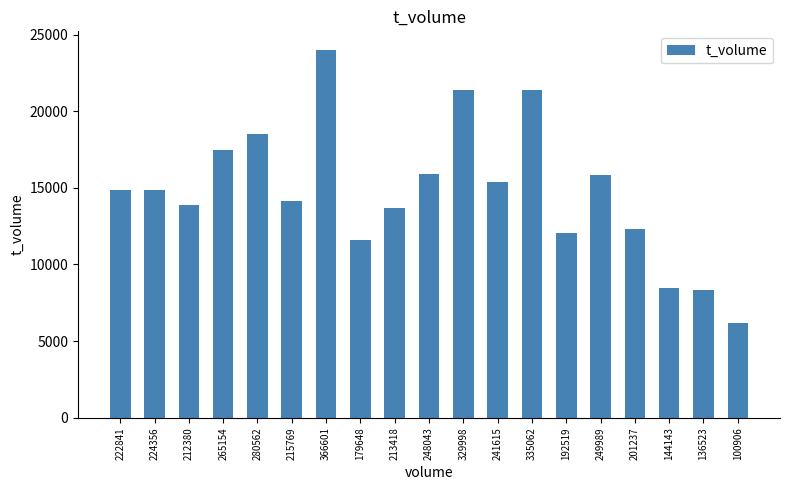

At which category does the chart reach its peak across all series?

366601